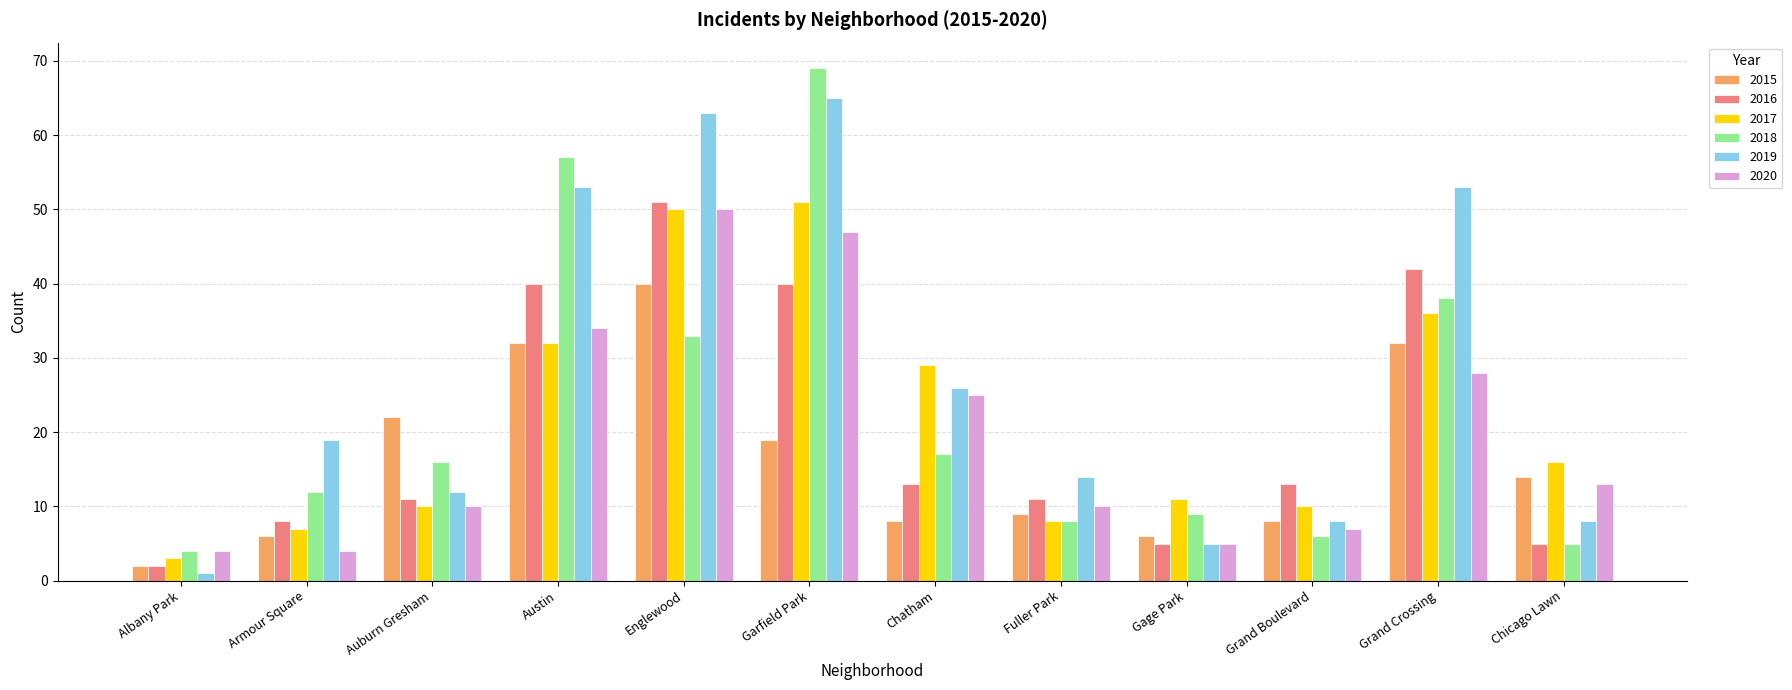

At which label does 2020 reach its peak?

Englewood